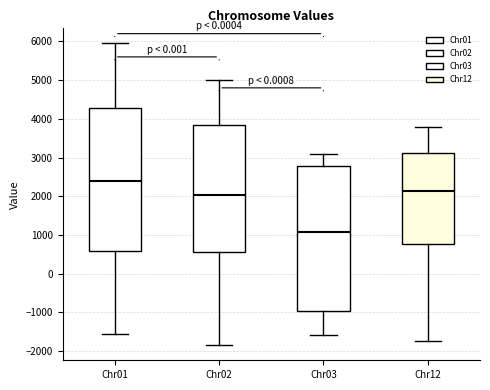

Reading left to right, transcribe this box plot: for each box, give where its median line is, the range the box spans, and where its two whiskers end, as read against the y-axis. The values are not printed on the chart, so give them approximately, as read against the axis.

Chr01: median 2400, box 600 to 4300, whiskers -1600 to 5900
Chr02: median 2000, box 500 to 3800, whiskers -1800 to 5000
Chr03: median 1100, box -1000 to 2800, whiskers -1600 to 3100
Chr12: median 2100, box 800 to 3100, whiskers -1700 to 3800